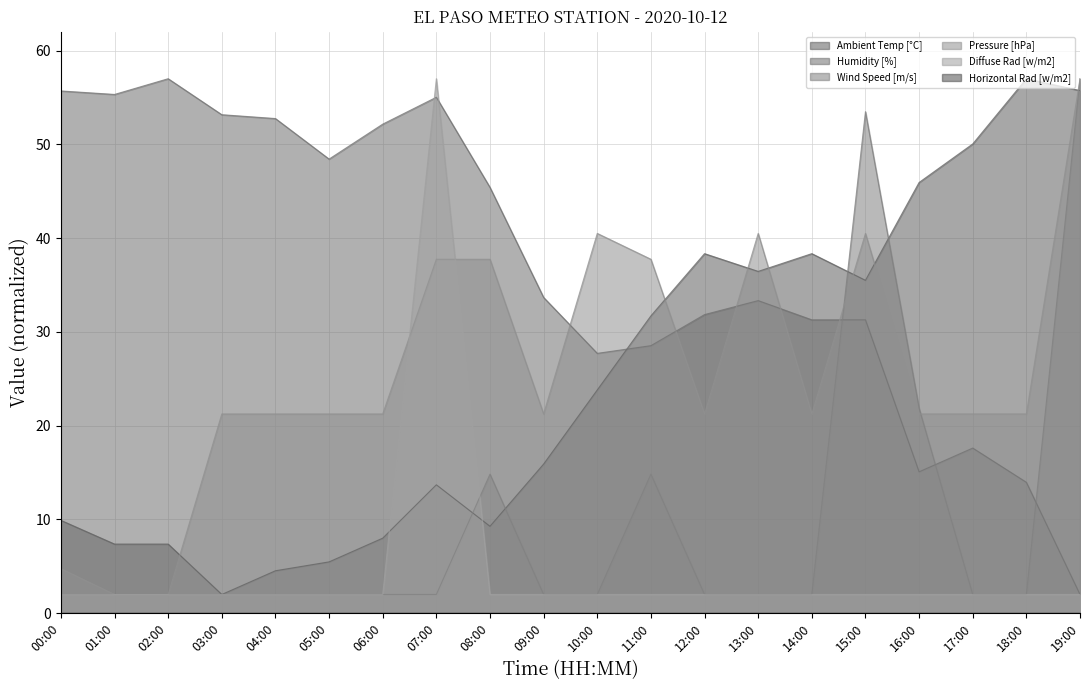

What value does the Humidity [%] series have at 14:00?

31.3